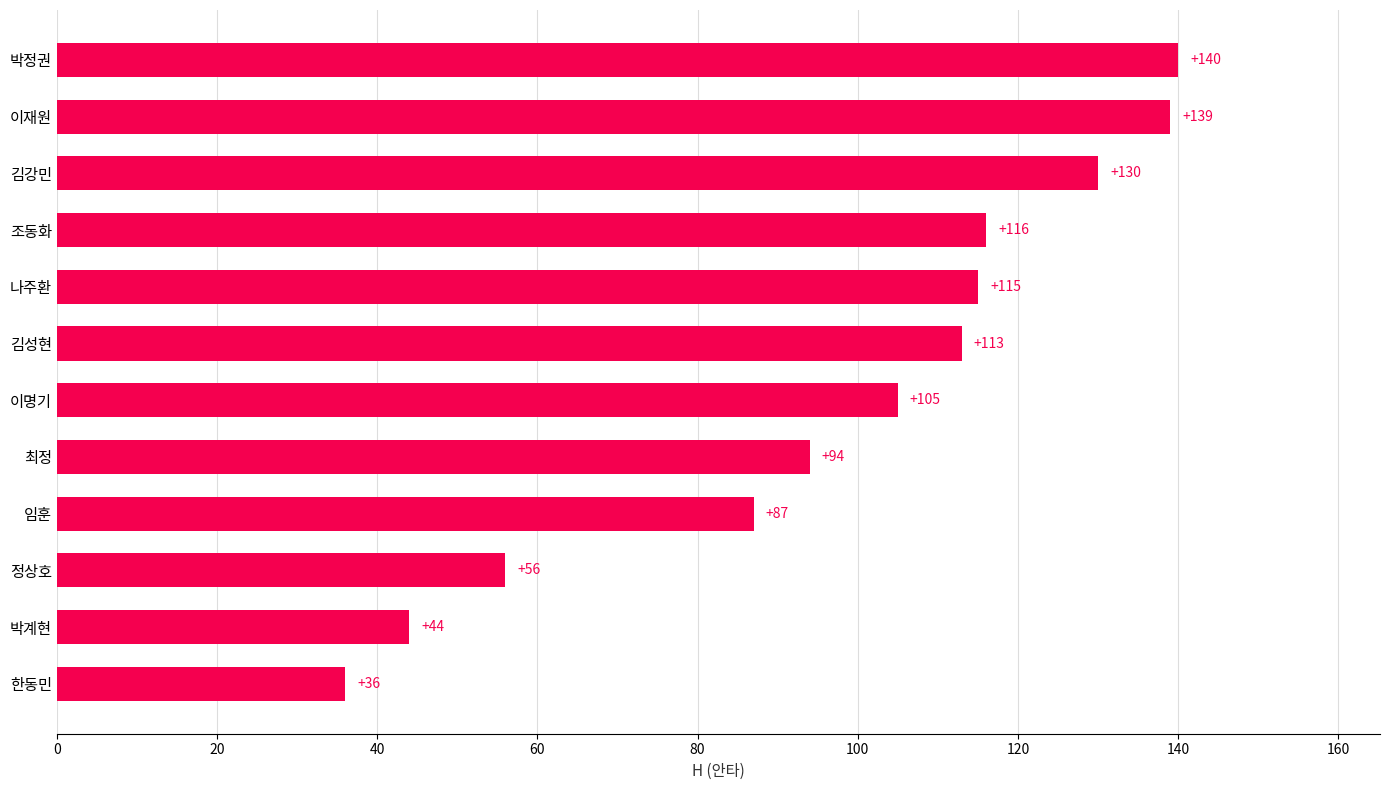

What is the difference between the values at 김성현 and 임훈?

26